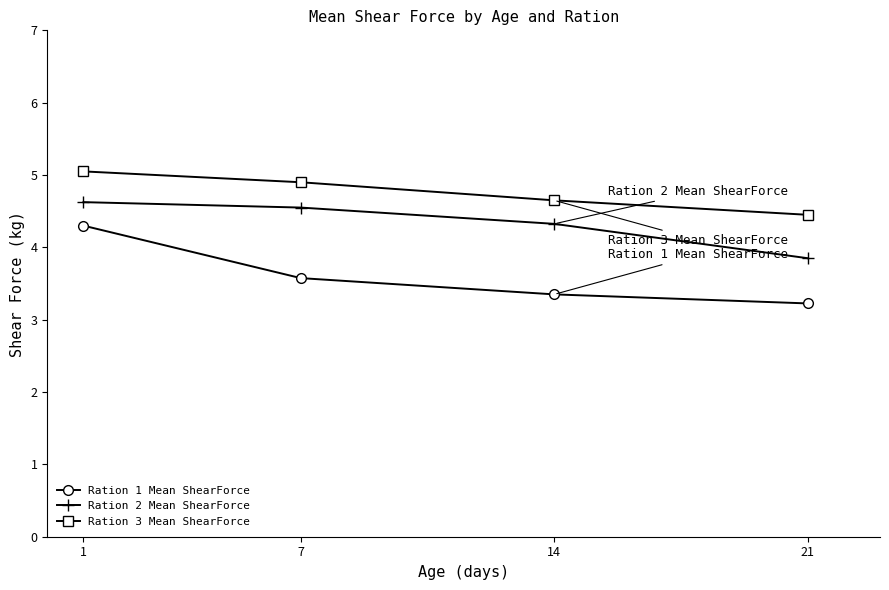

True or false: Ration 2 Mean ShearForce has a value of 1.8 at 14.

False